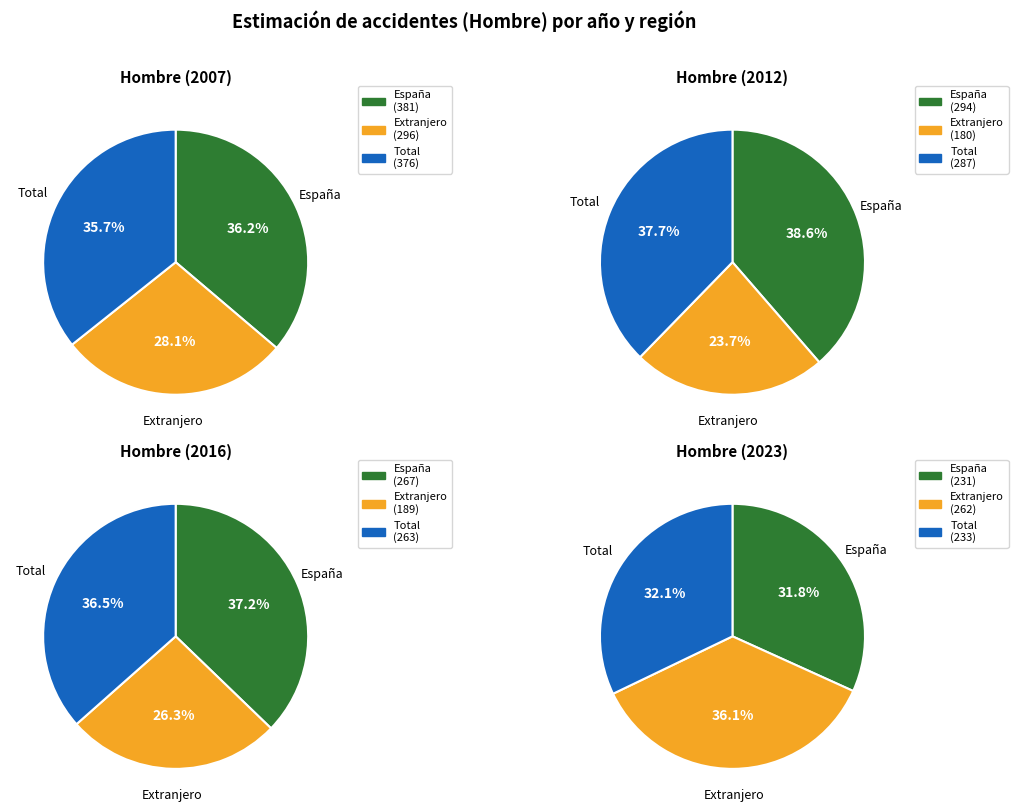

Which has a higher value, Extranjero or Total?

Extranjero